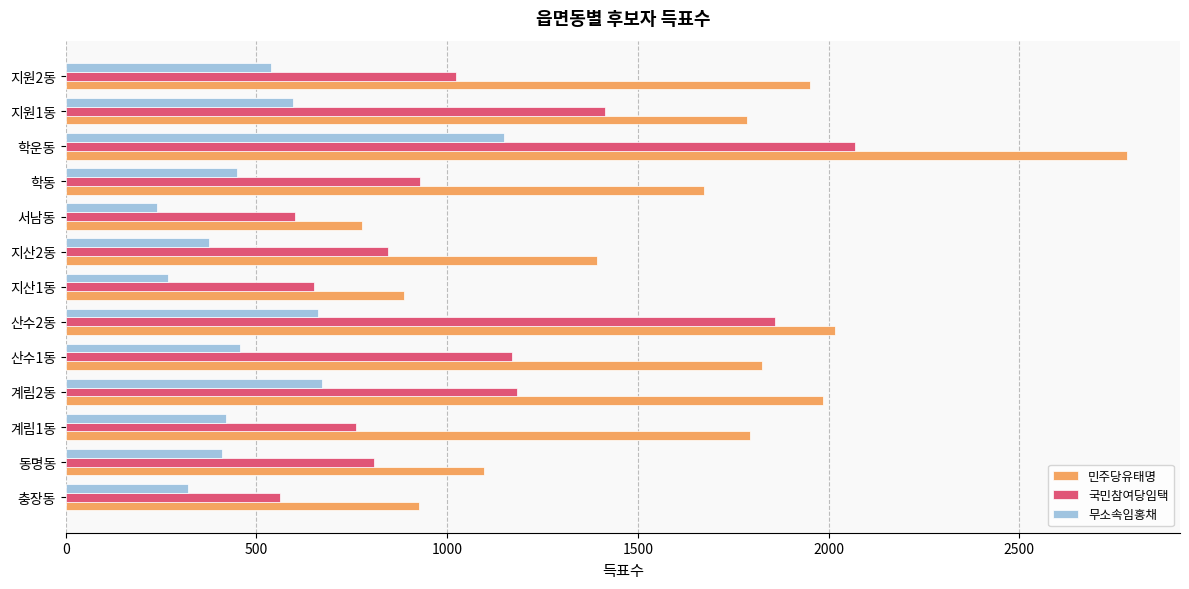

List the series in order of their overall mean, highest first.

민주당유태명, 국민참여당임택, 무소속임홍채